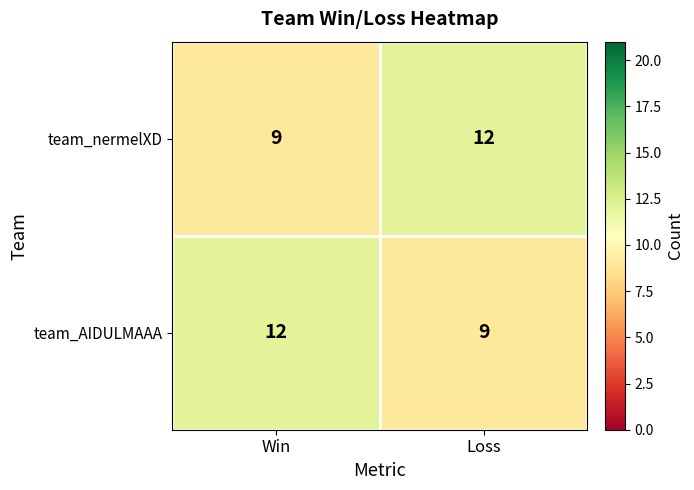

Reading left to right, list all the values displayed in this chart.

team_nermelXD: 9	12
team_AIDULMAAA: 12	9